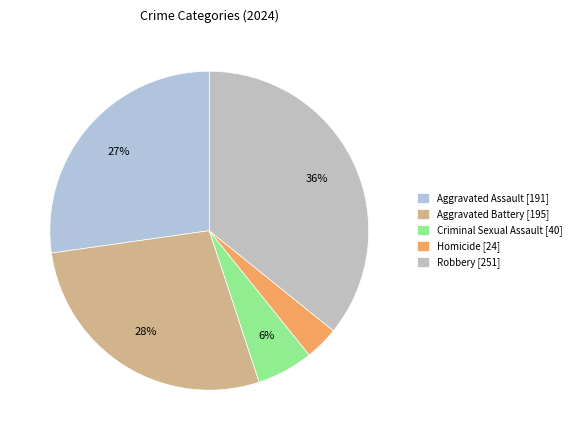

What is the change in value from Aggravated Battery to Criminal Sexual Assault?

-155